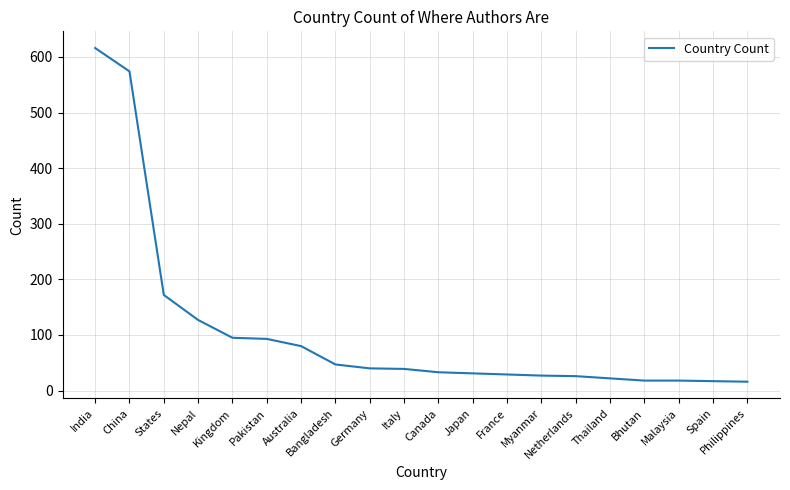

What is the difference between the maximum and minimum values?

600